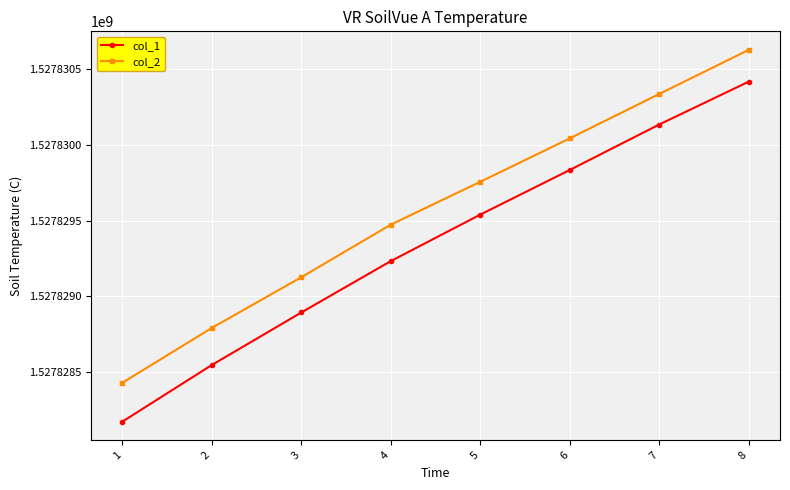

Which series has the largest total across all categories?

col_2